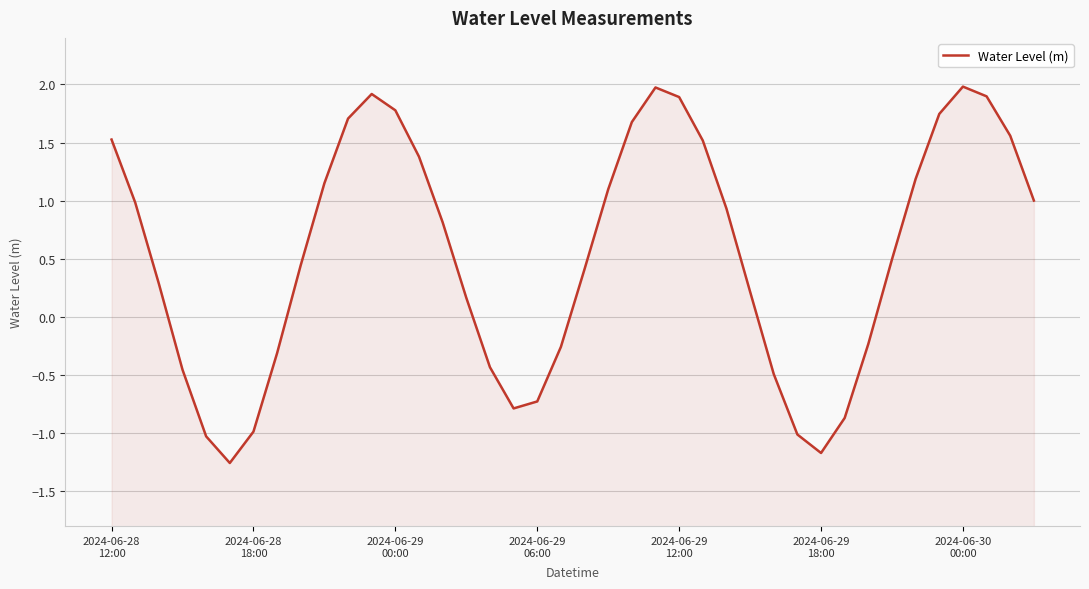

What is the value of the 38th point from the left?

1.9